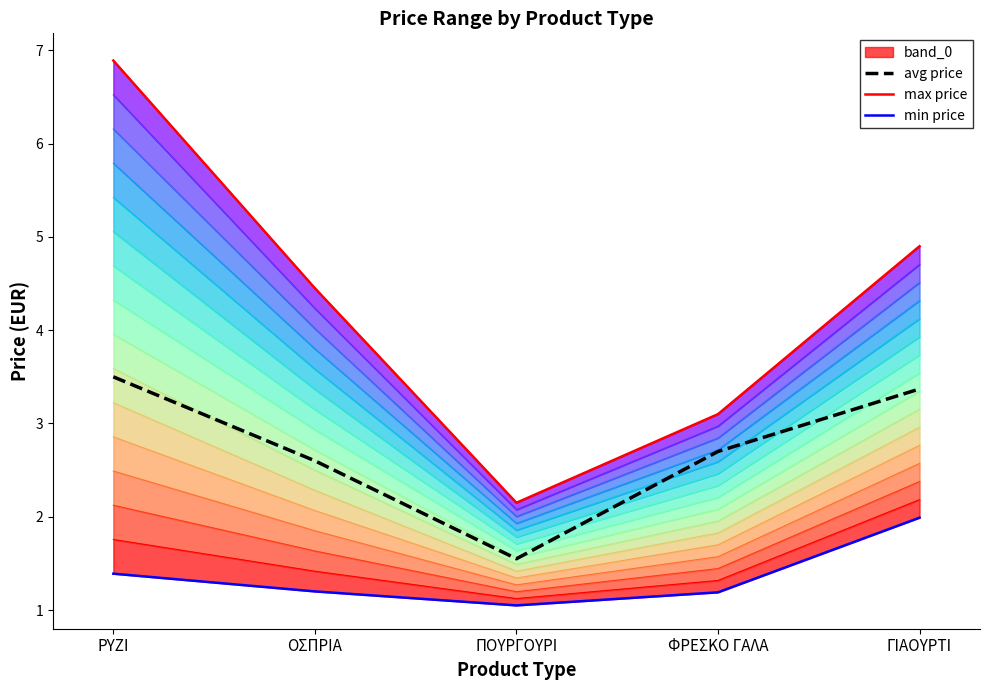

How many lines are shown in the chart?

3